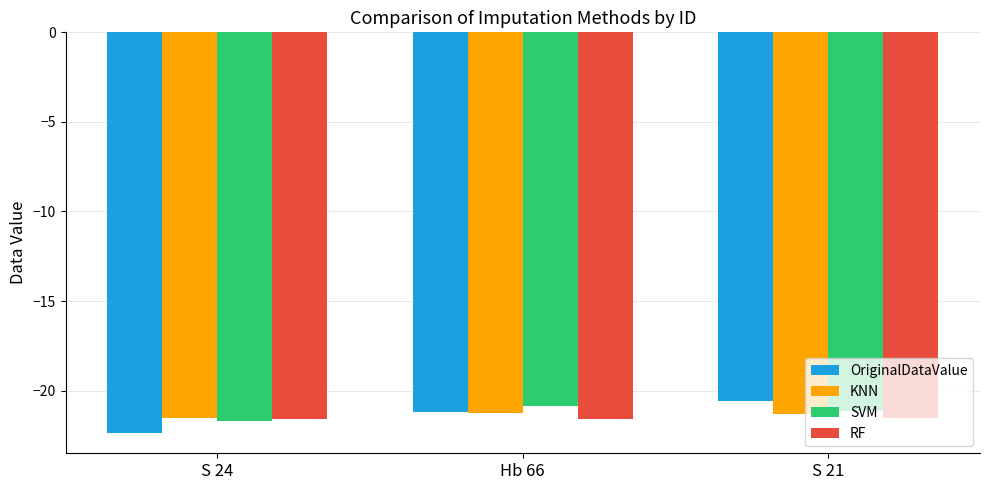

How many data points does each series have?

3